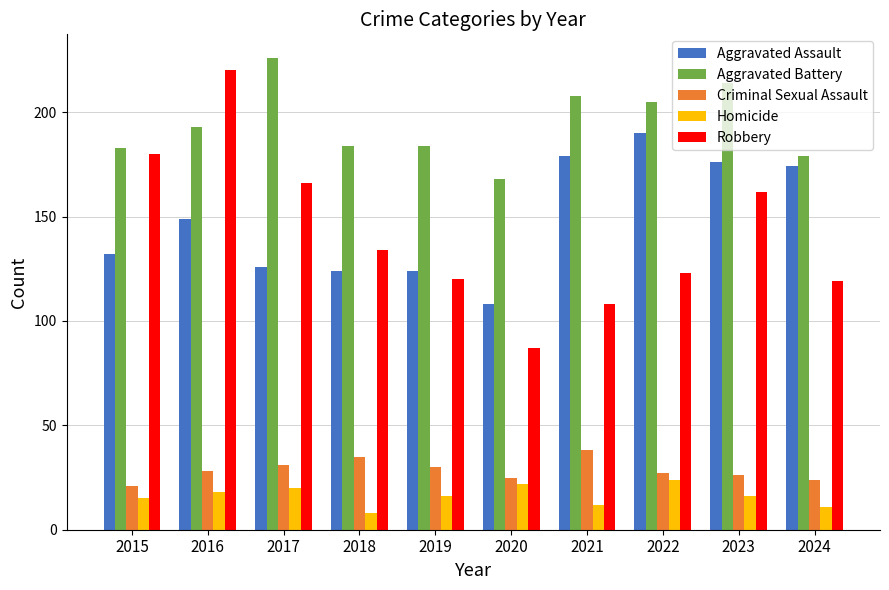

What is the spread (max minus min) of values at 2021?

196